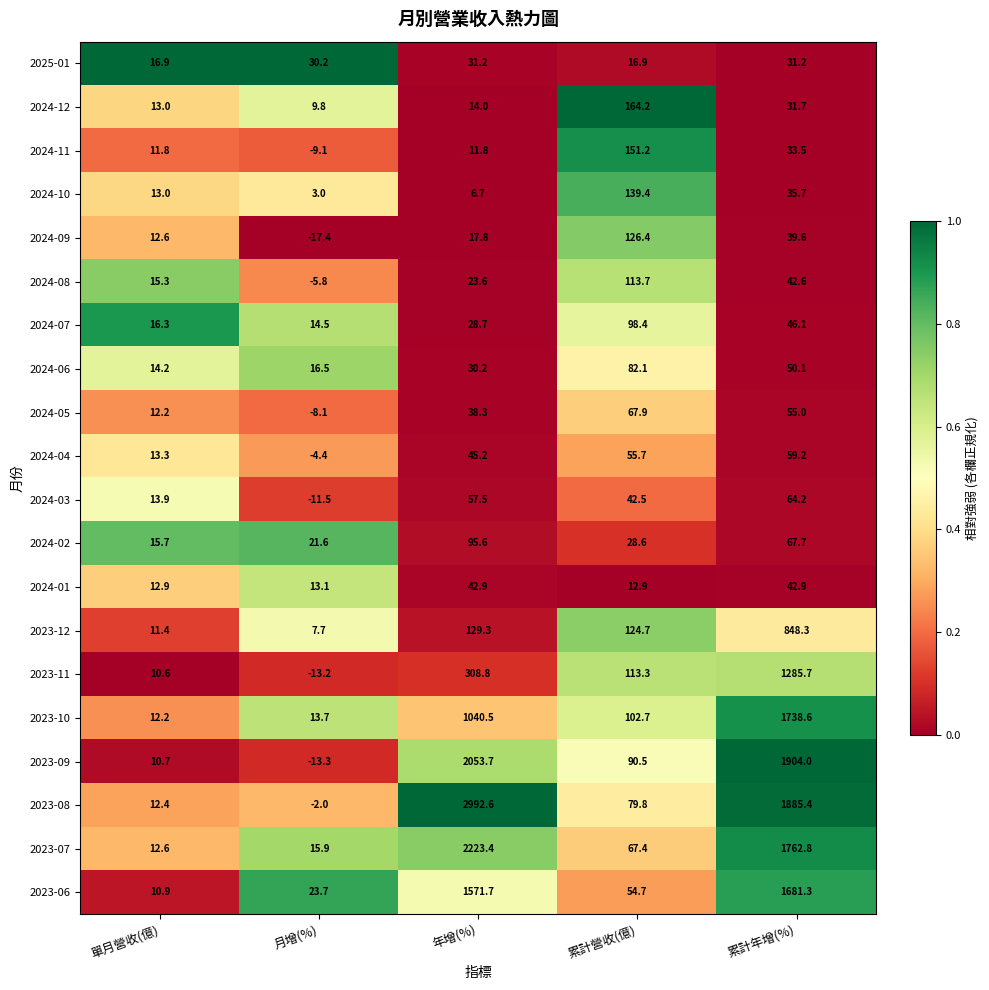

The 2024-09 series shows 31.8 at 年增(%). True or false?

False